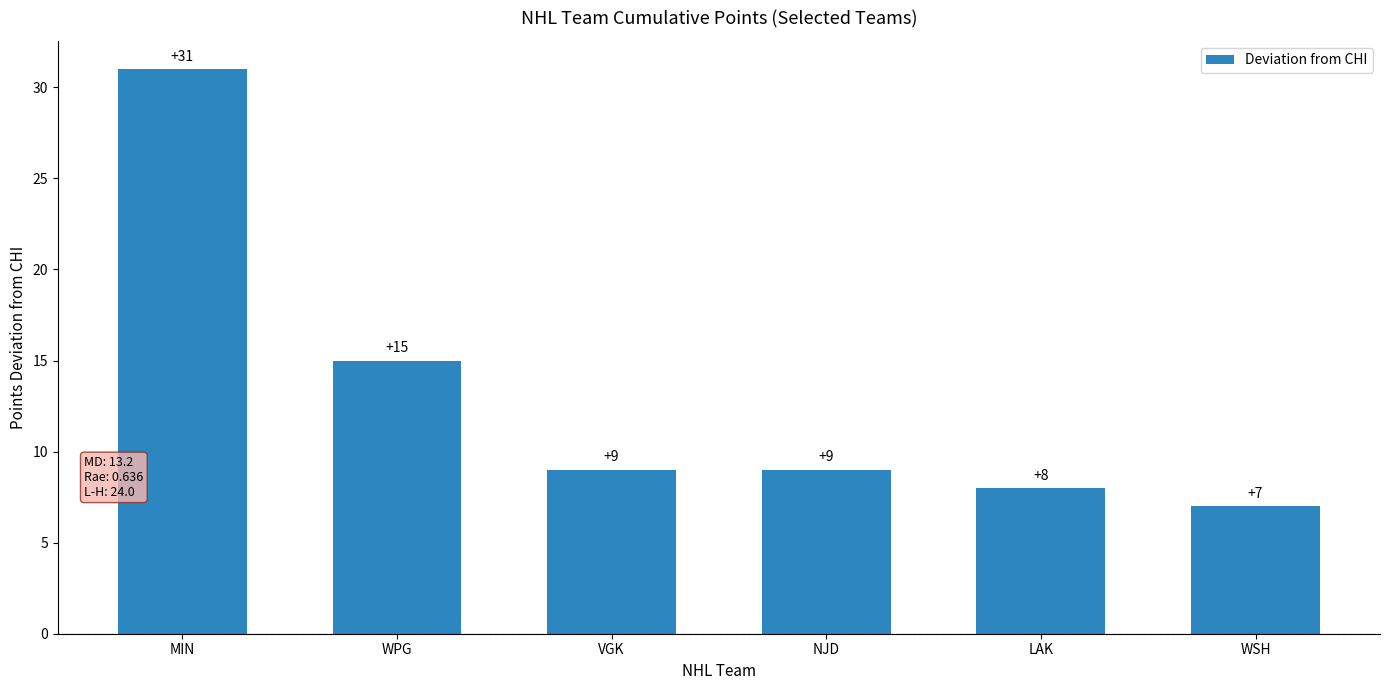

Reading left to right, extract all data points from this chart.

MIN=31	WPG=15	VGK=9	NJD=9	LAK=8	WSH=7